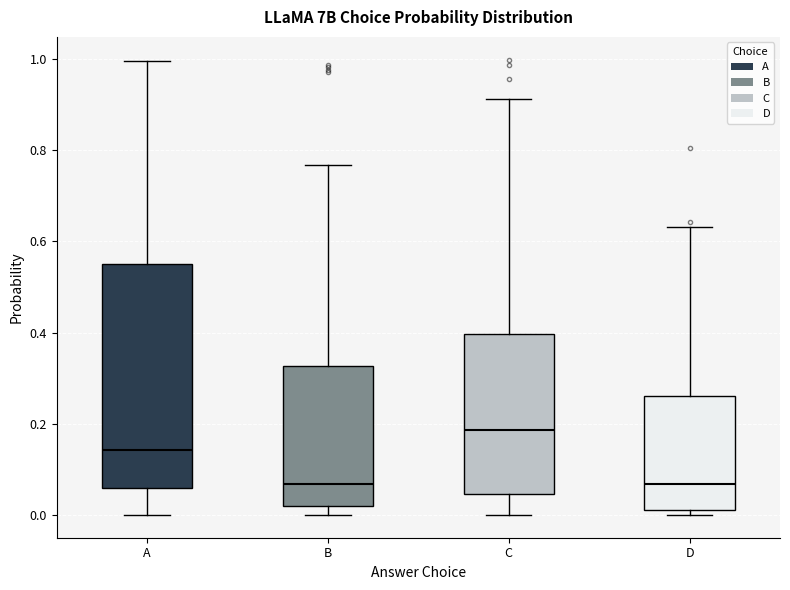

Reading left to right, read every box against the y-axis: the position of its median line, the range the box covers, and the ends of its whiskers. The values are not printed on the chart, so give them approximately, as read against the axis.

A: median 0.14, box 0.06 to 0.56, whiskers 0.00 to 1.00
B: median 0.06, box 0.02 to 0.32, whiskers 0.00 to 0.76
C: median 0.18, box 0.04 to 0.40, whiskers 0.00 to 0.92
D: median 0.06, box 0.02 to 0.26, whiskers 0.00 to 0.64